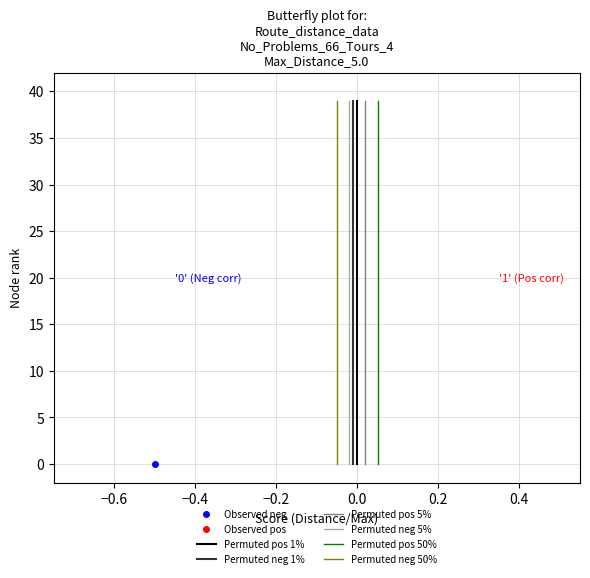

What is the average value of the y_vals series?

19.5